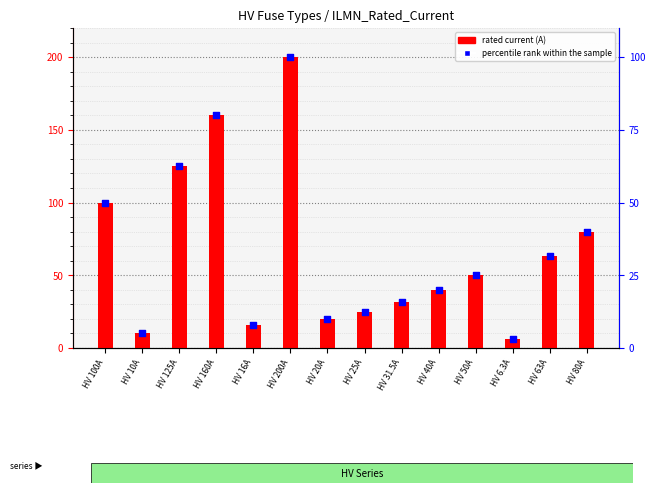

Which series reaches the minimum Y coordinate?

percentile rank within the sample